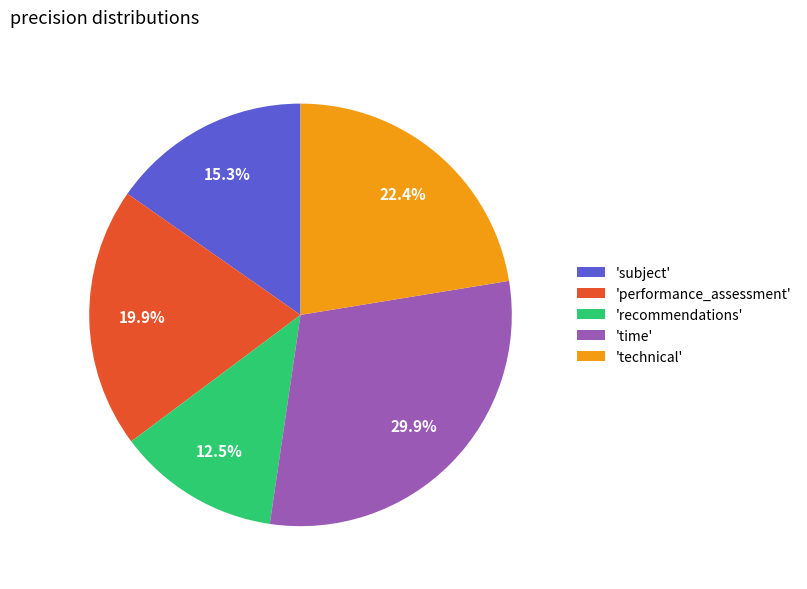

How many slices are in this pie chart?

5